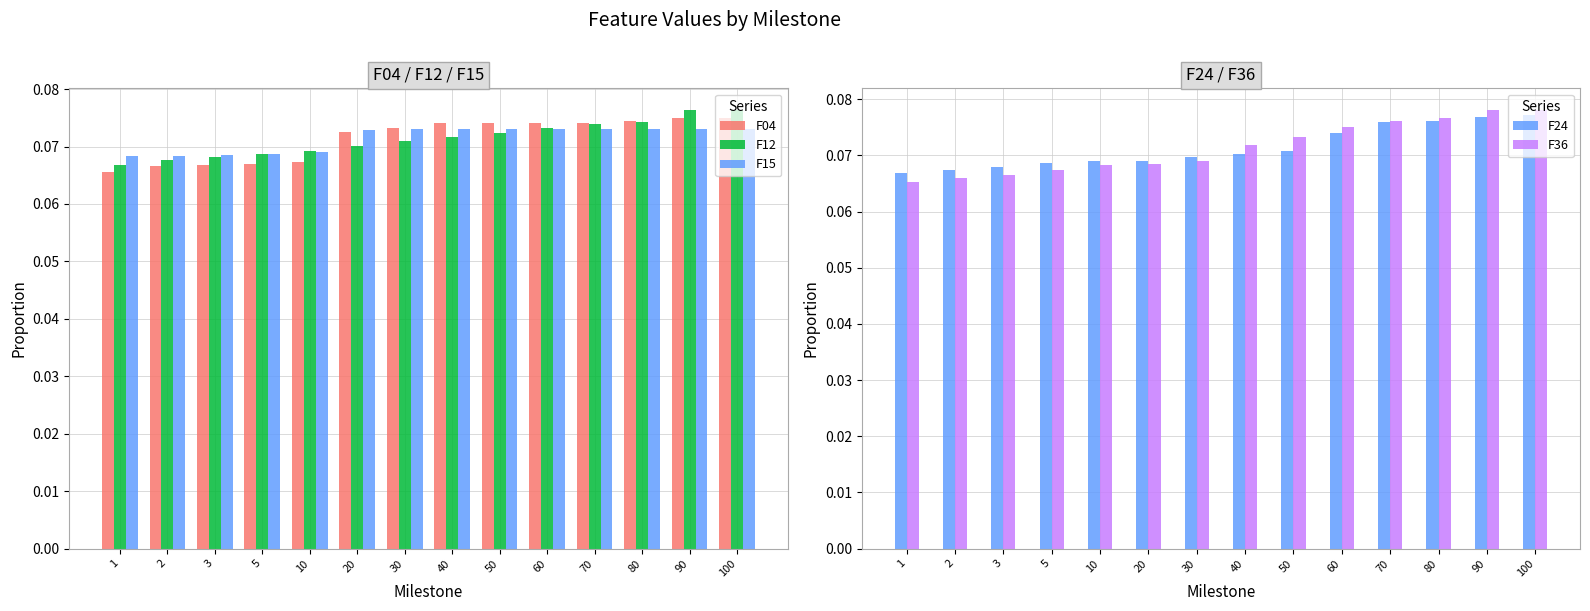

What is the sum of the F24 values at 70 and 5?

0.1